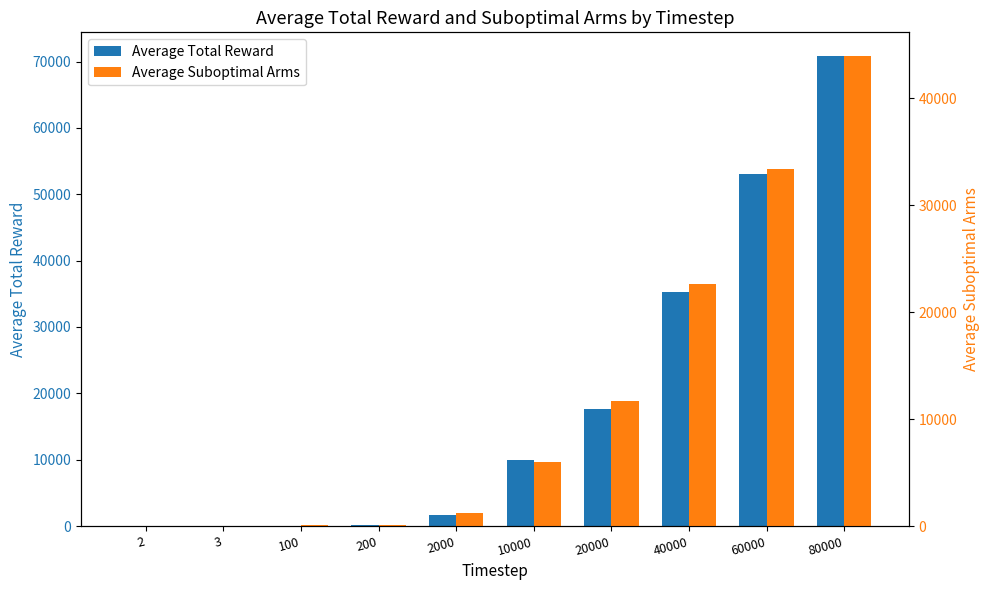

At which label does Average Suboptimal Arms reach its peak?

80000